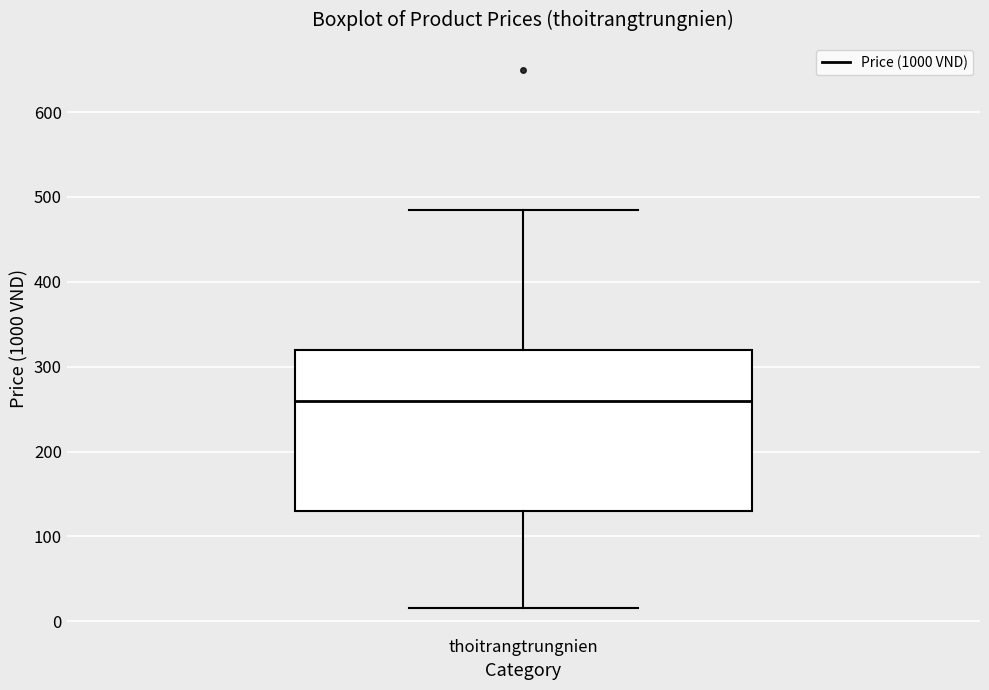

Transcribe this box plot: give where the median line is, the range the box spans, and where the two whiskers end, as read against the y-axis. The values are not printed on the chart, so give them approximately, as read against the axis.

median 260, box 130 to 320, whiskers 20 to 490